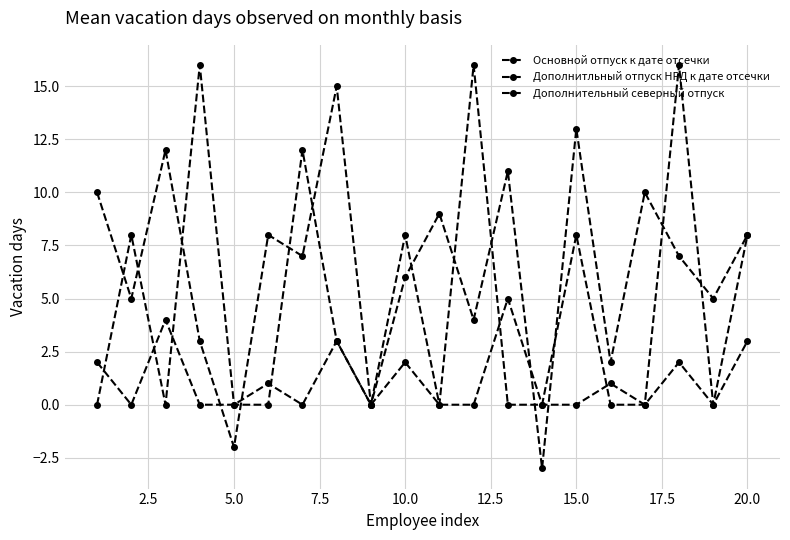

Which series has the largest total across all categories?

Основной отпуск к дате отсечки